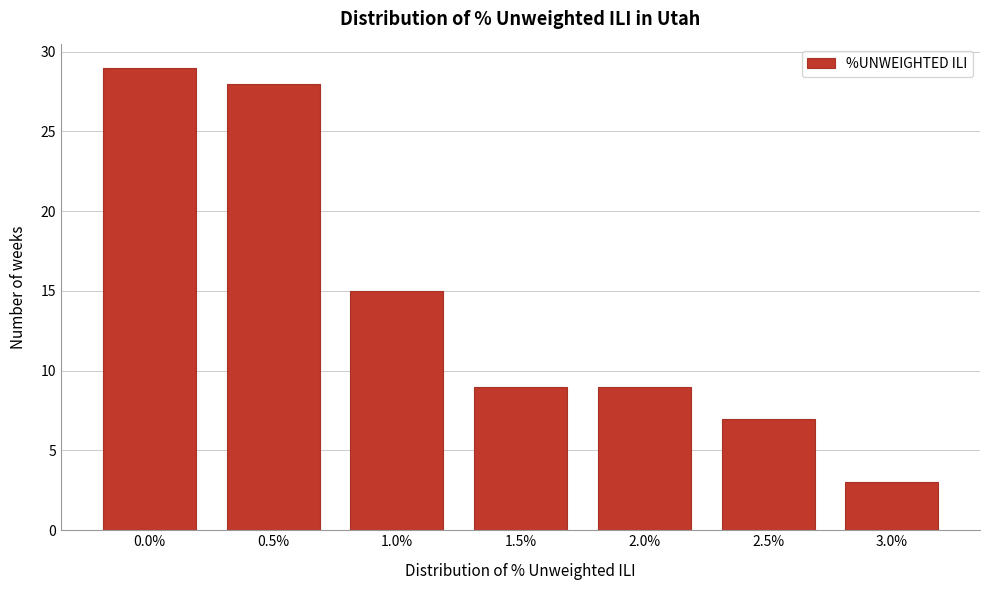

Reading left to right, what are all the values shown in this chart?

0.0%=29	0.5%=28	1.0%=15	1.5%=9	2.0%=9	2.5%=7	3.0%=3